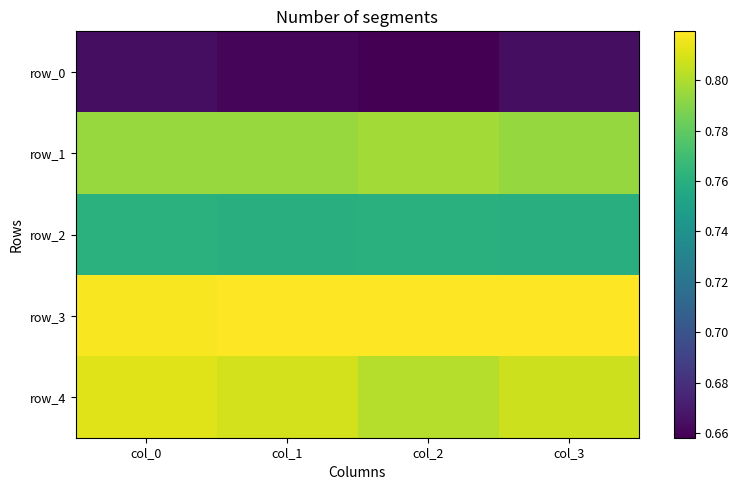

What is the difference between the highest and lowest values at col_3?

0.2